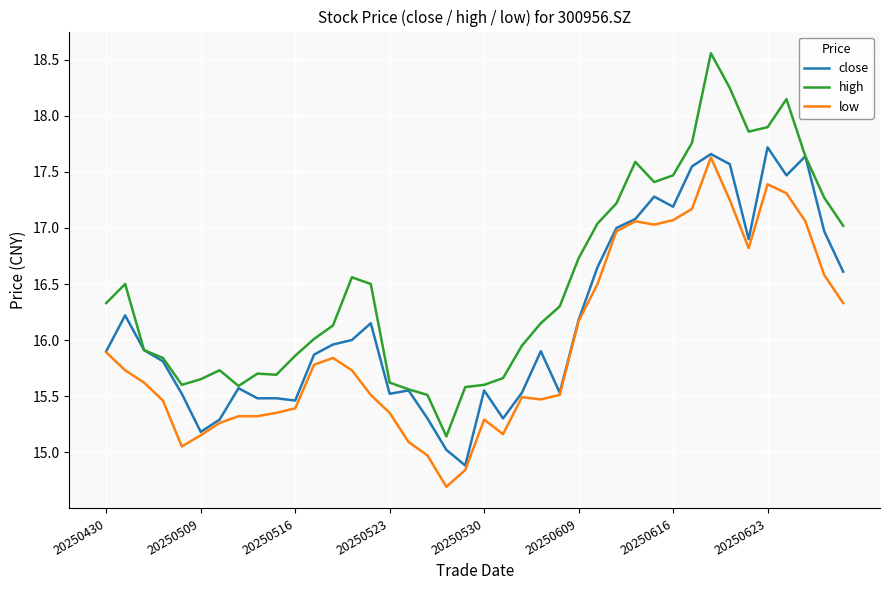

What is the highest value of the close series?

17.7